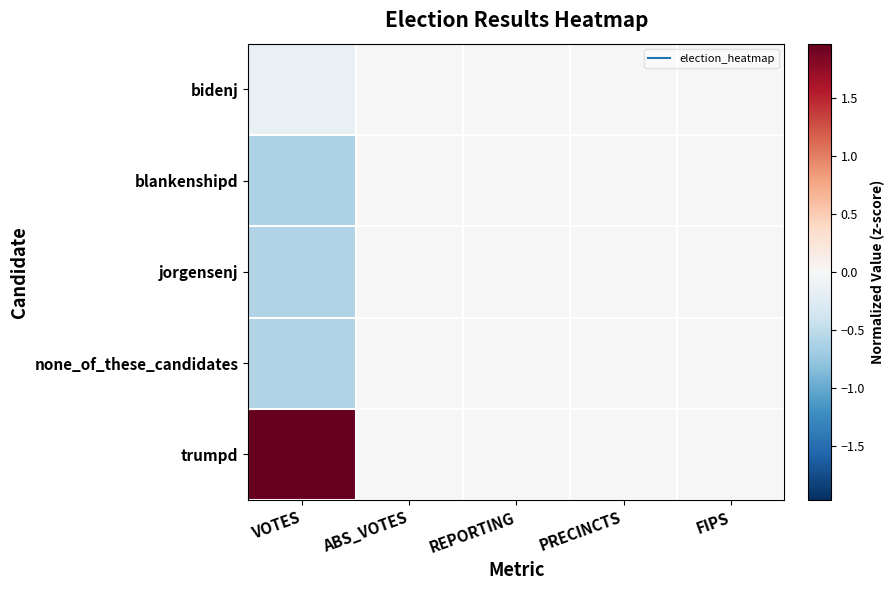

List the series in order of their peak value, highest first.

trumpd, bidenj, blankenshipd, jorgensenj, none_of_these_candidates